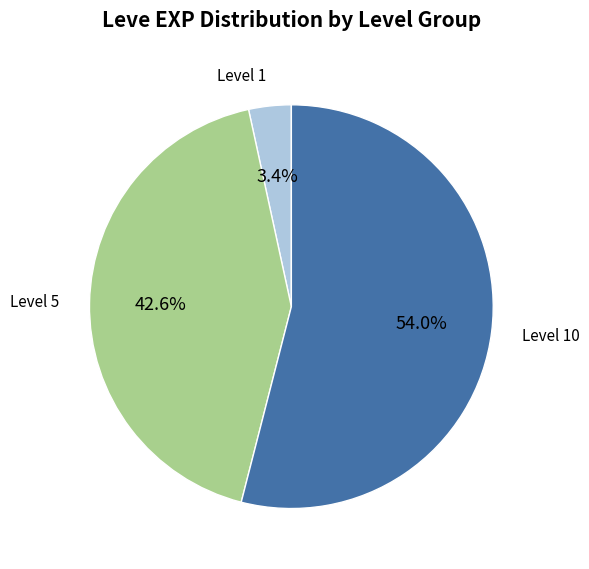

Is there any slice that represents more than half of the pie?

Yes